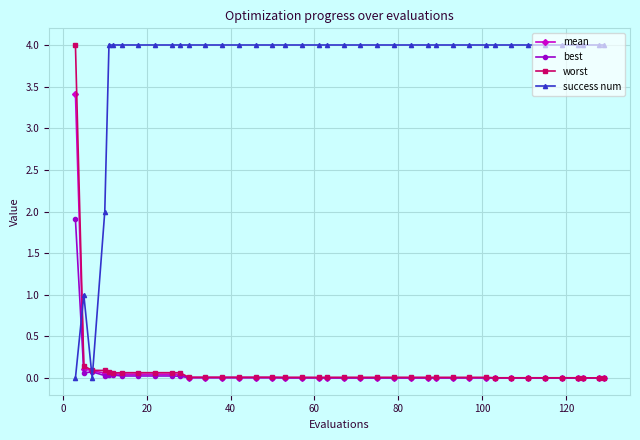

At how many categories does at least one series exceed 3?

37